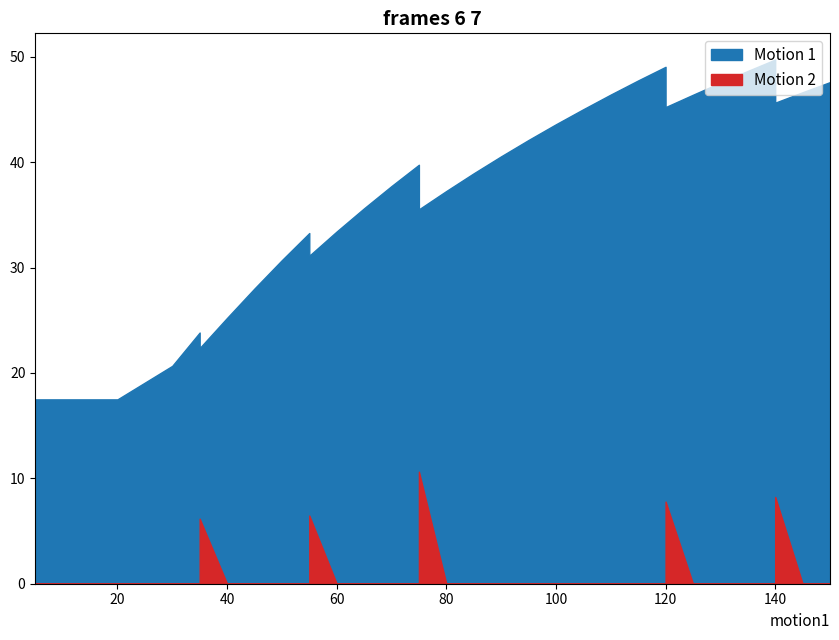

True or false: Motion 1 and Motion 2 intersect in this chart.

False